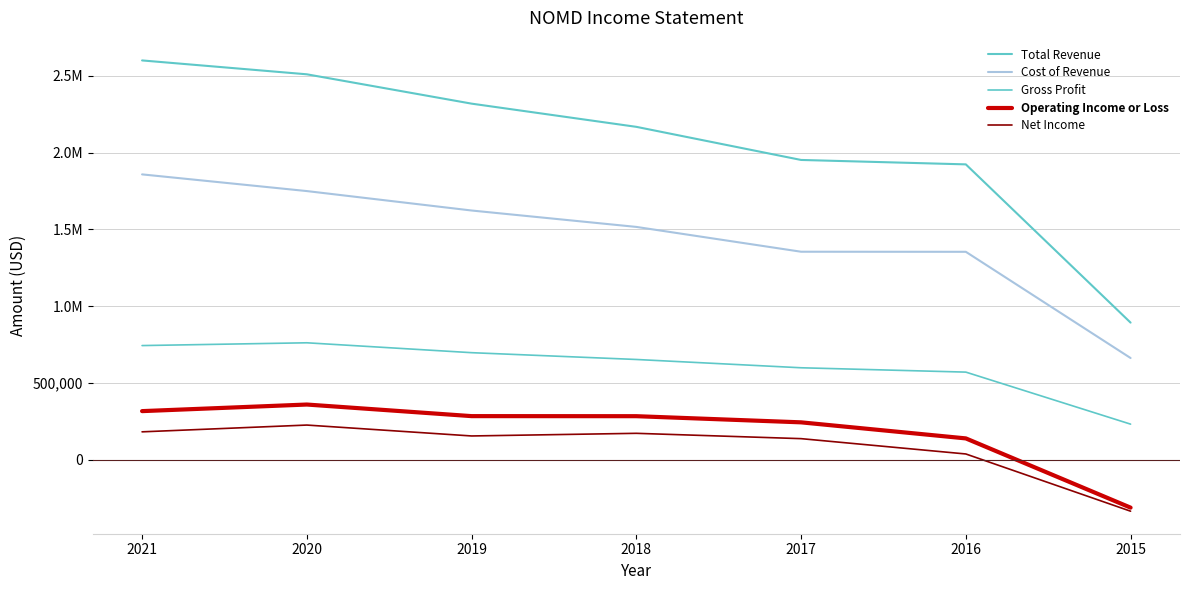

What is the difference between the second highest and second lowest values in the Net Income series?

144200